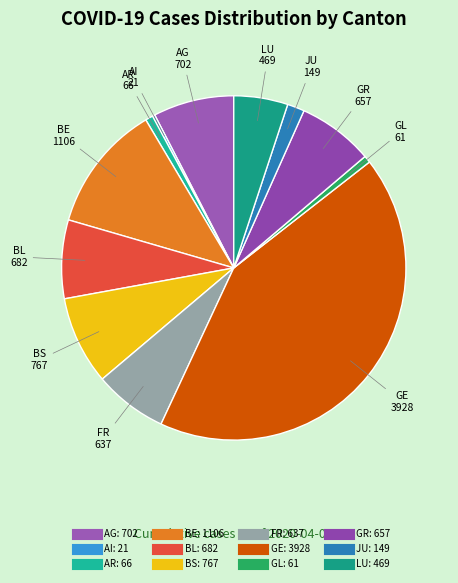

What is the largest slice in the pie chart?

GE